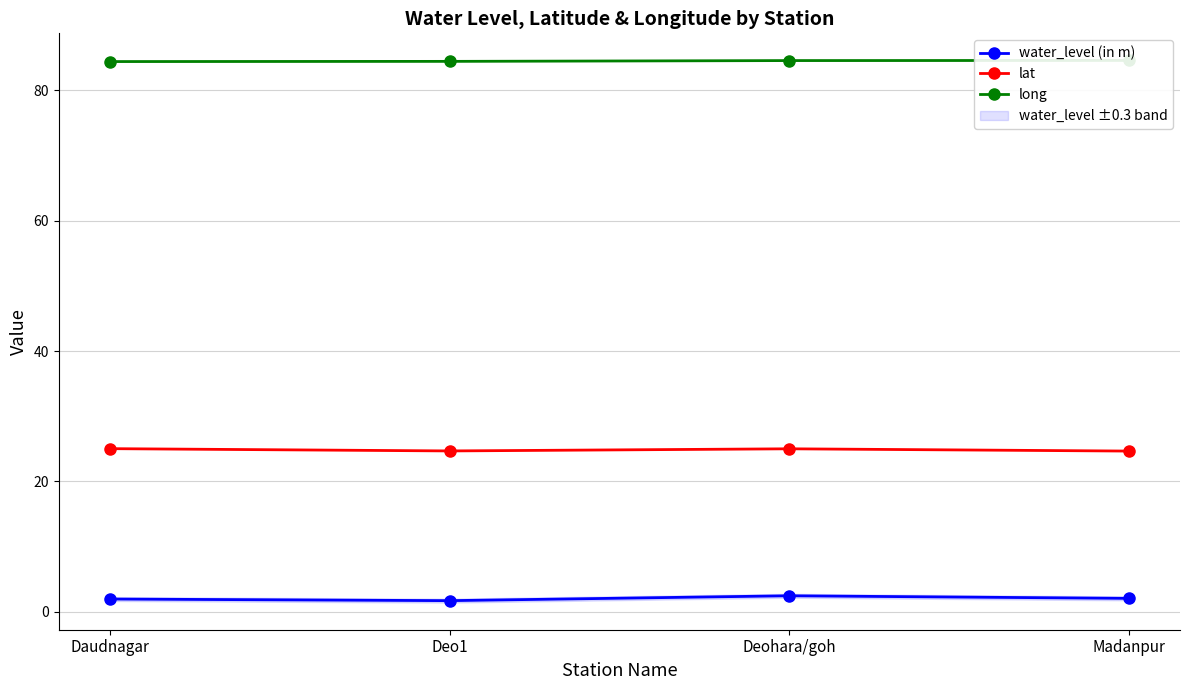

True or false: lat has a value of 24.7 at Deo1.

True